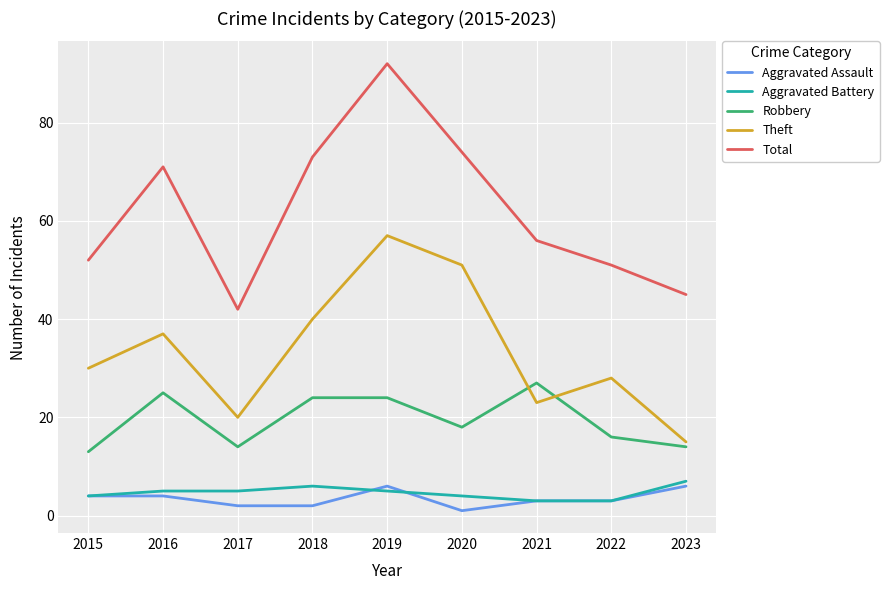

What is the highest value of the Robbery series?

27